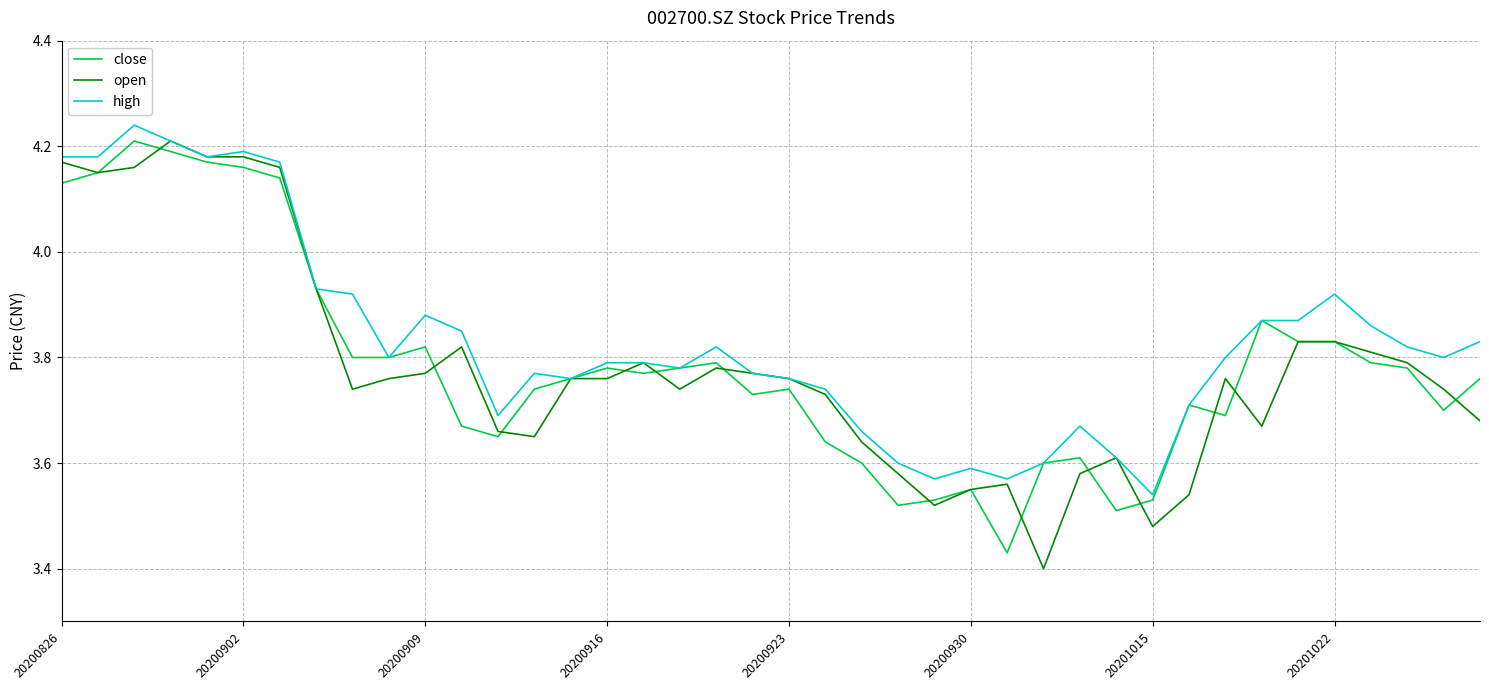

Which series has the widest spread of values?

open